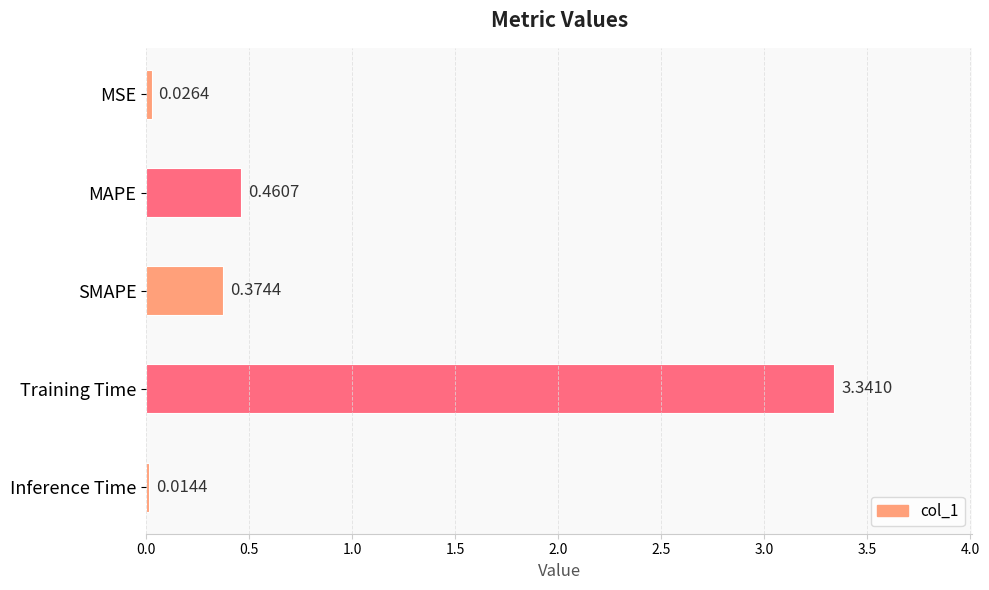

Count the number of categories in the chart.

5